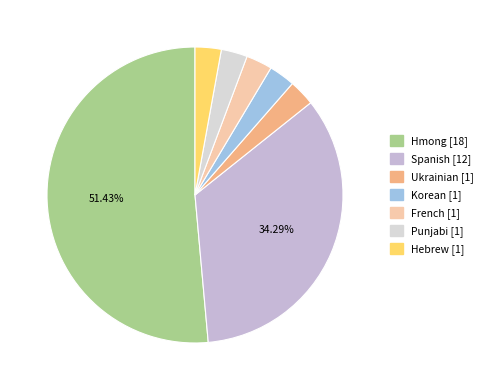

To the nearest percent, what is the difference between the largest and smallest slice percentages?

49%